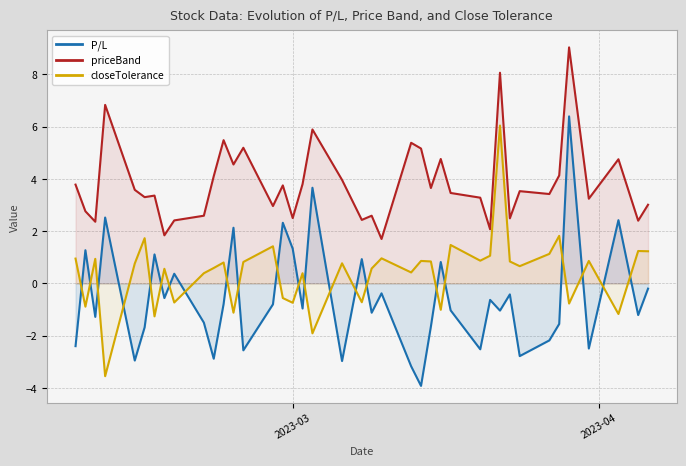

What is the difference between the maximum and minimum values in the priceBand series?

7.3